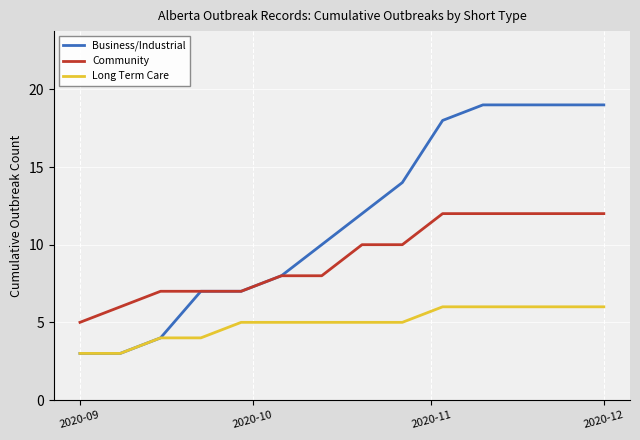

What are all the series names shown in the legend?

Business/Industrial, Community, Long Term Care